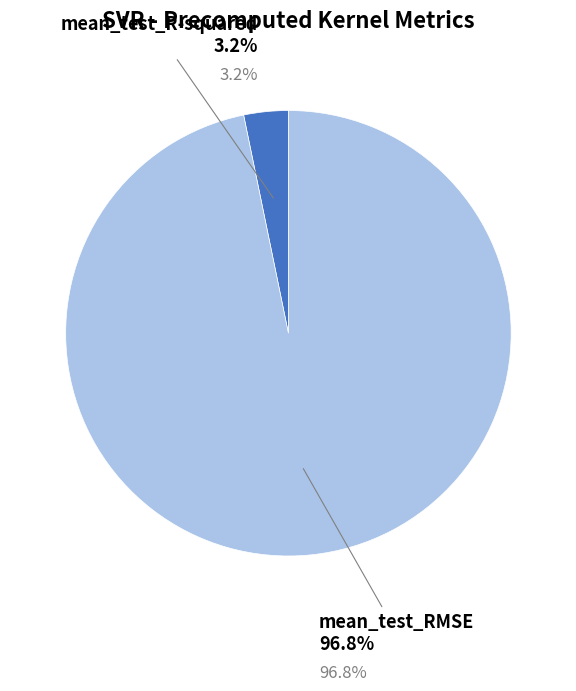

True or false: mean_test_R-squared accounts for 3% of the total.

True